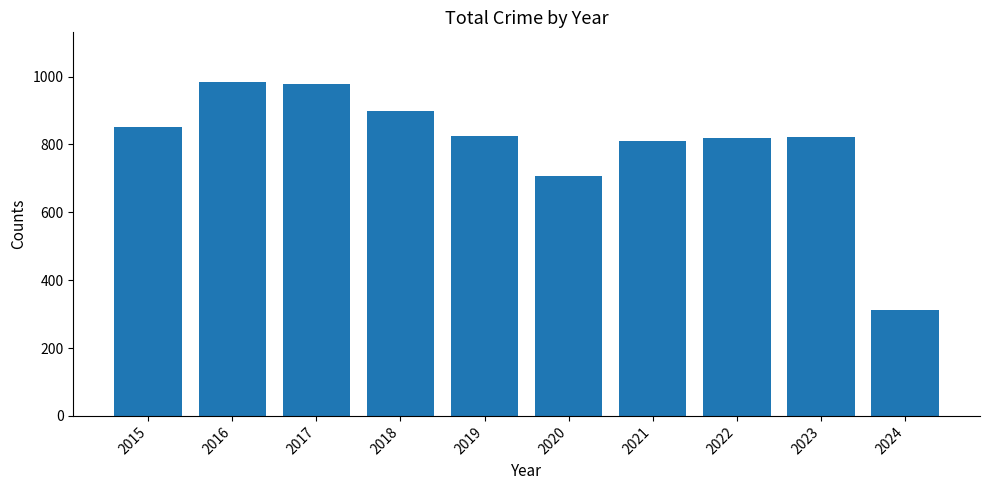

What is the value of the 1st bar from the left?

851